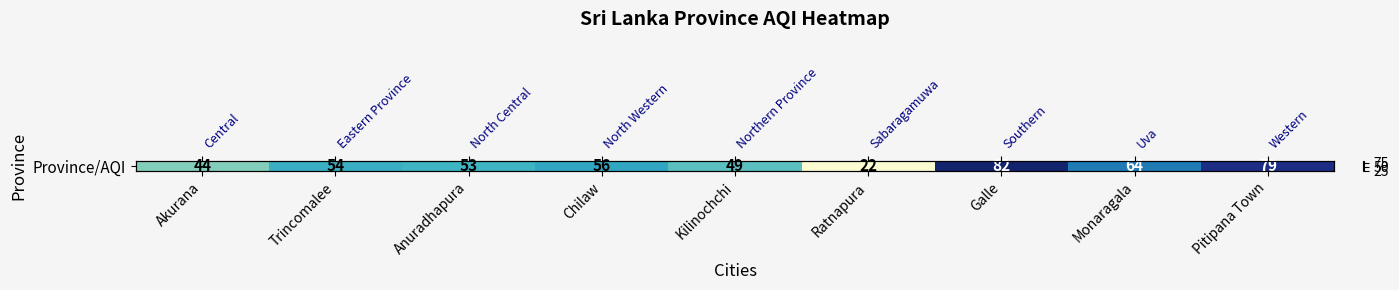

What is the difference between the maximum and minimum values?

60